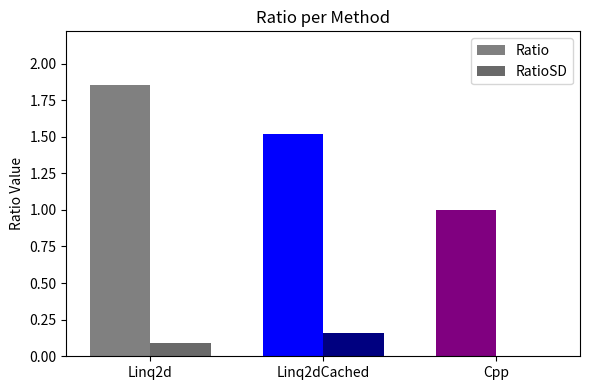

What is the spread (max minus min) of values at Cpp?

1.0